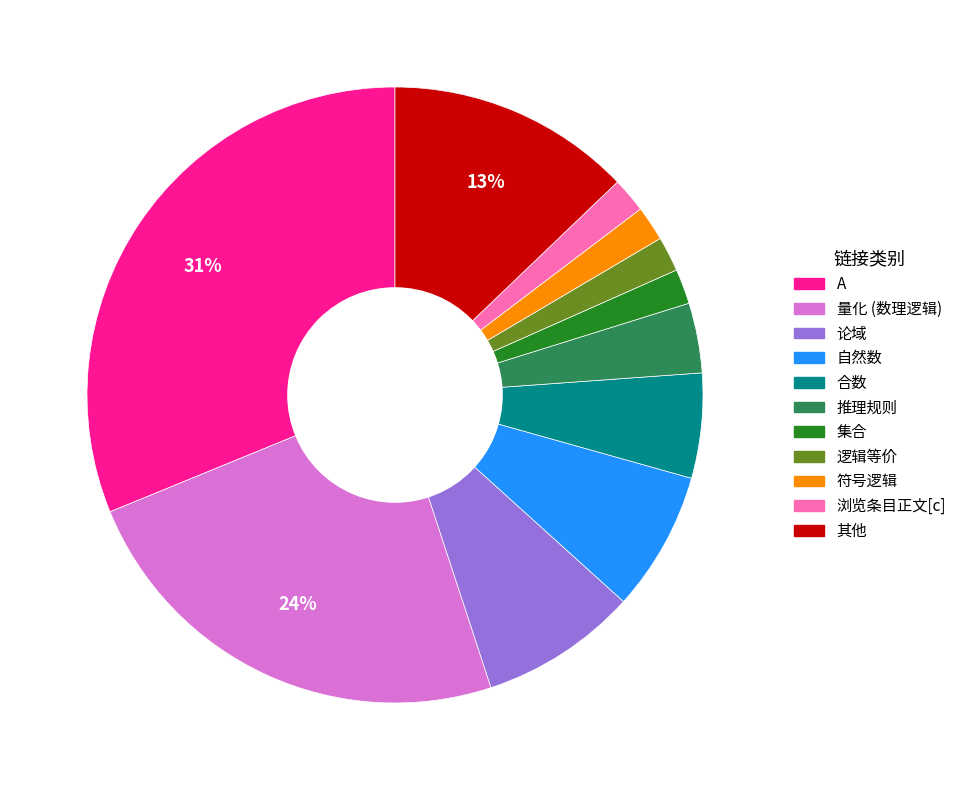

Is there a majority slice in this chart?

No